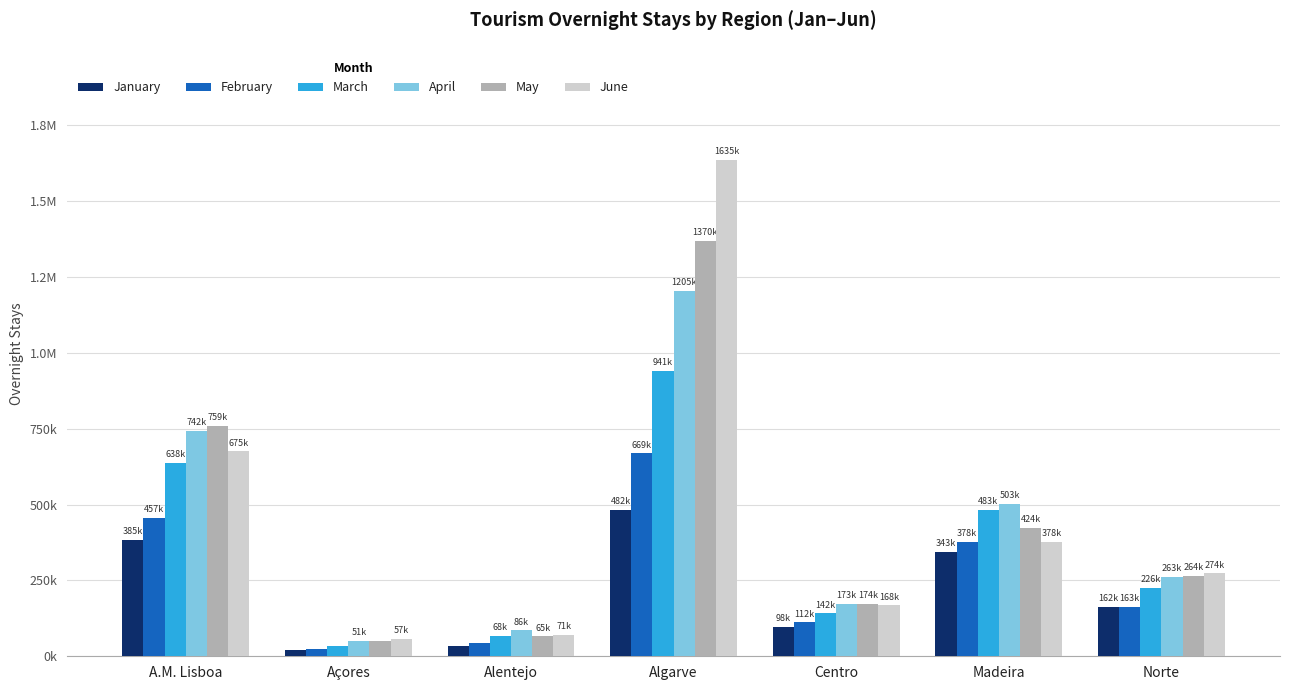

What position from the left is Norte?

7